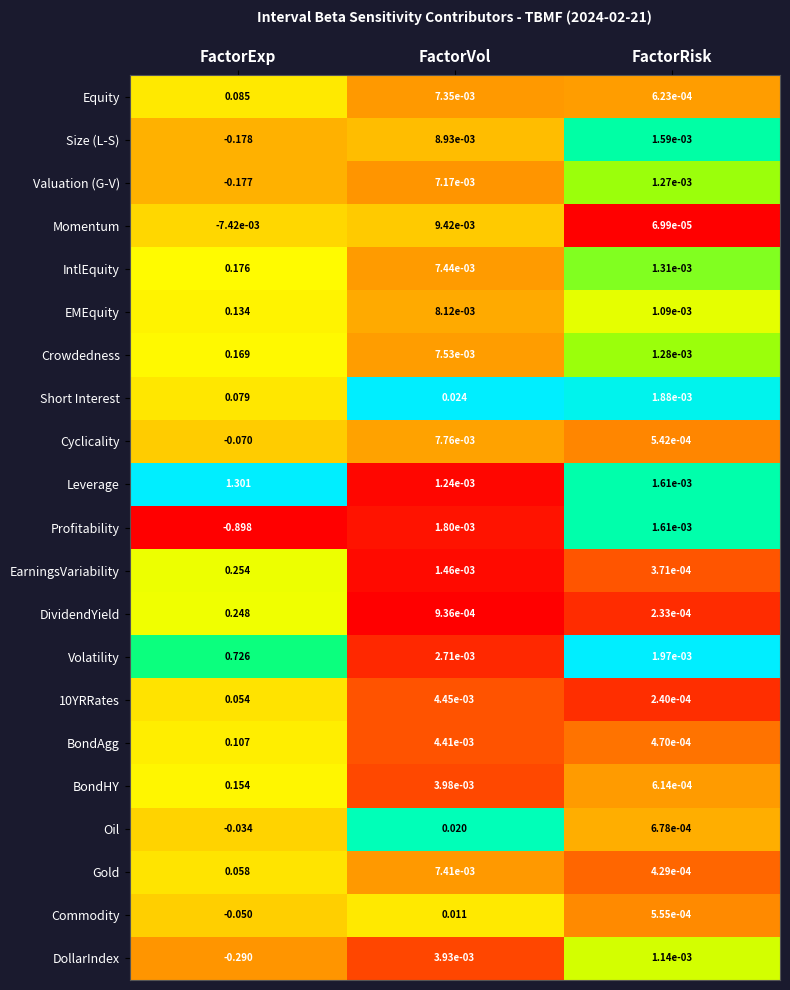

At which category is the sum across all series the highest?

FactorExp